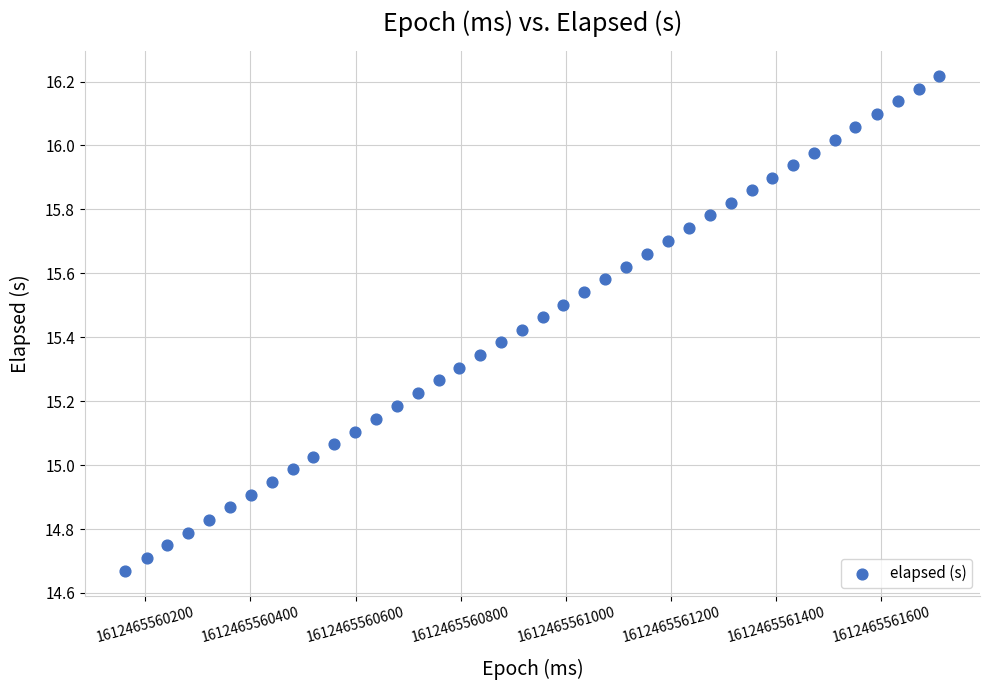

What is the range of X values (max minus min)?

1548.0